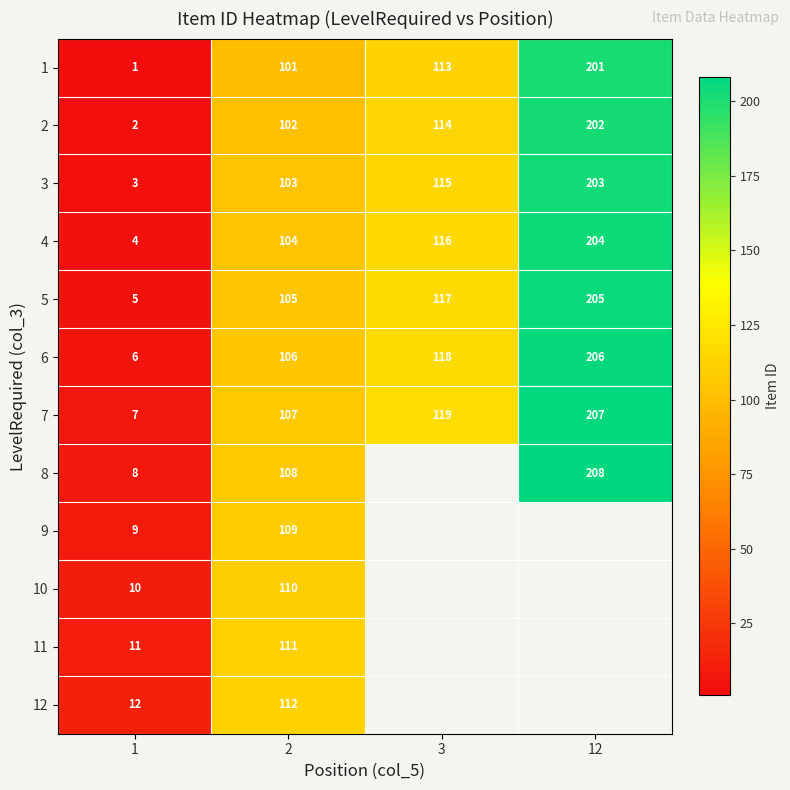

Which category has the lowest value in the 2 series?

1